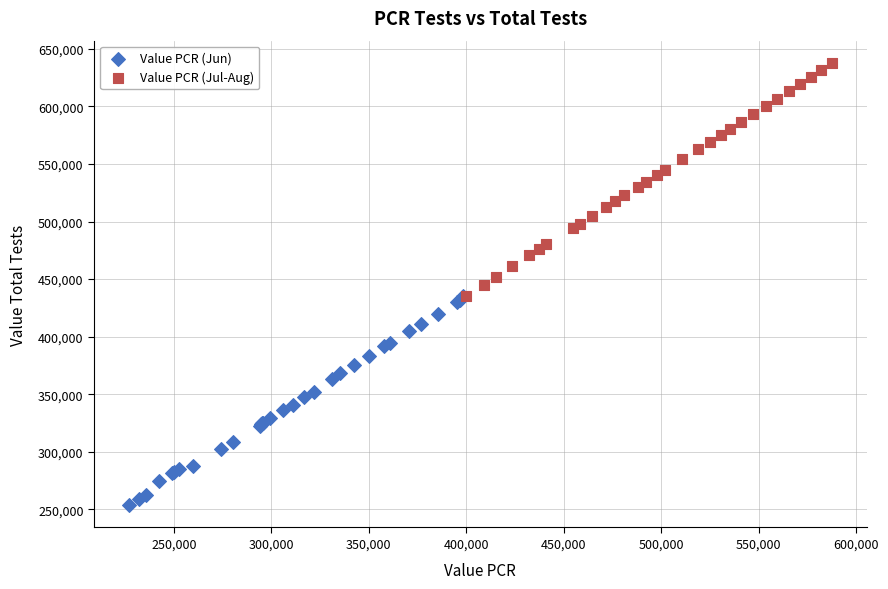

Which series contains the lowest Y value?

Value PCR (Jun)